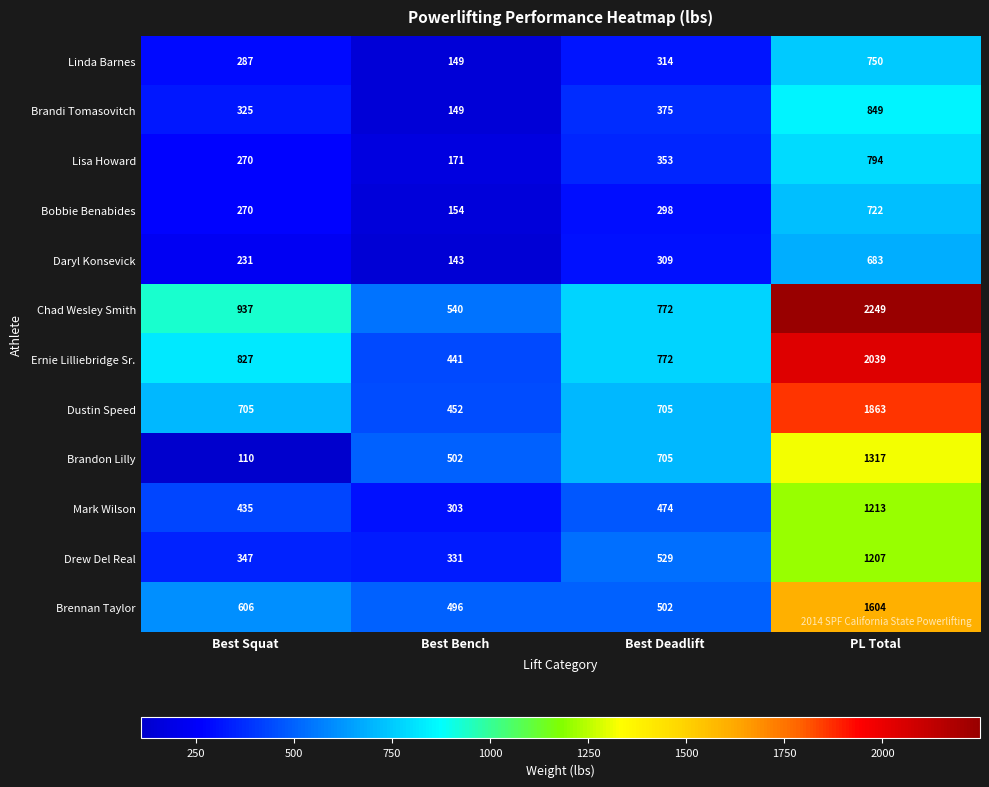

Rank the series by their maximum value, from lowest to highest.

Daryl Konsevick, Bobbie Benabides, Linda Barnes, Lisa Howard, Brandi Tomasovitch, Drew Del Real, Mark Wilson, Brandon Lilly, Brennan Taylor, Dustin Speed, Ernie Lilliebridge Sr., Chad Wesley Smith